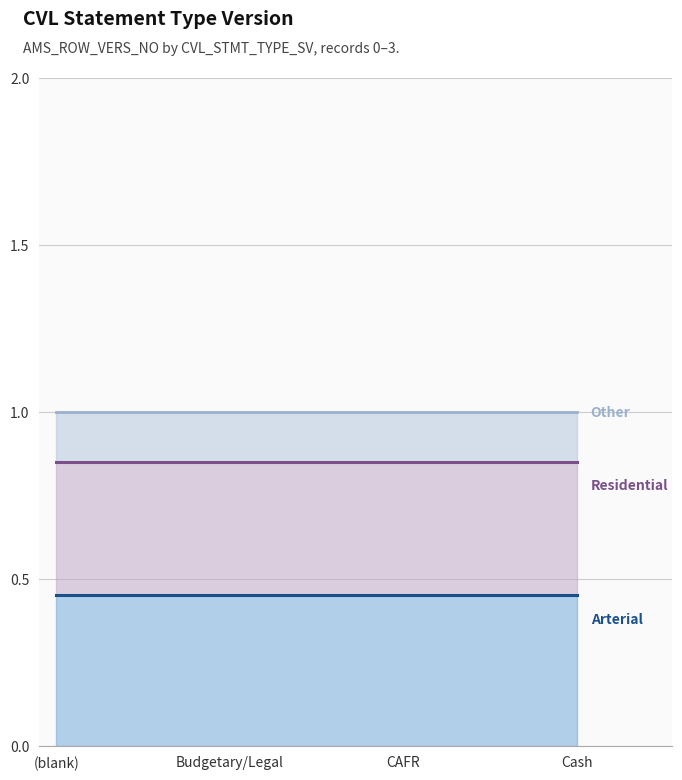

What is the label of the 4th point from the right?

(blank)